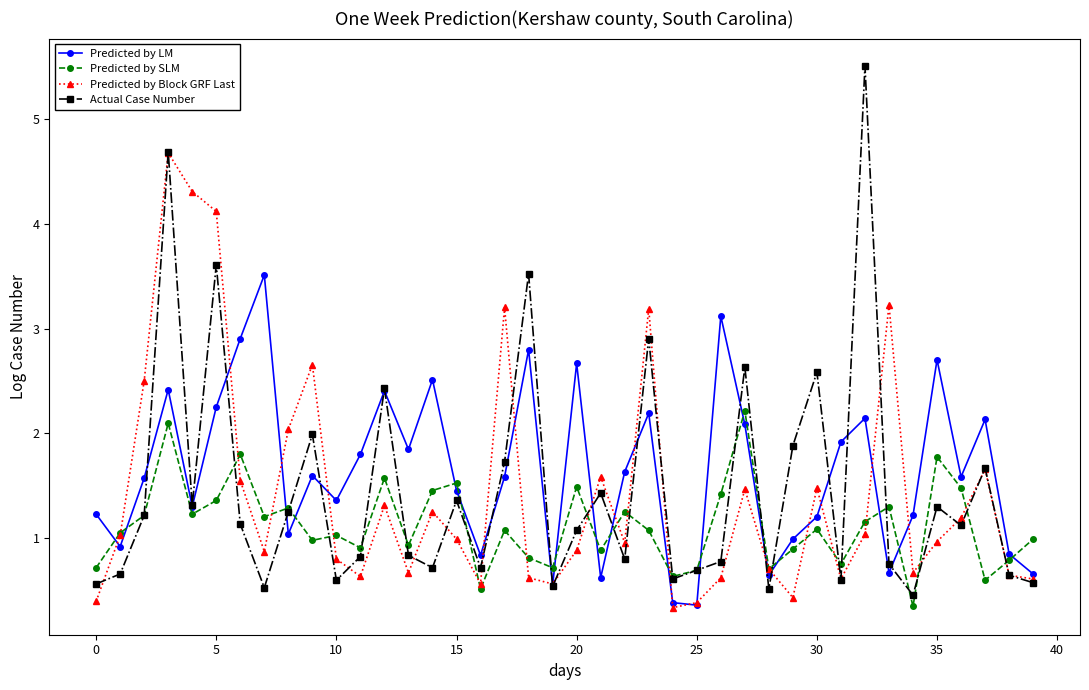

True or false: Predicted by LM has more than 2 points higher than both neighbors.

True